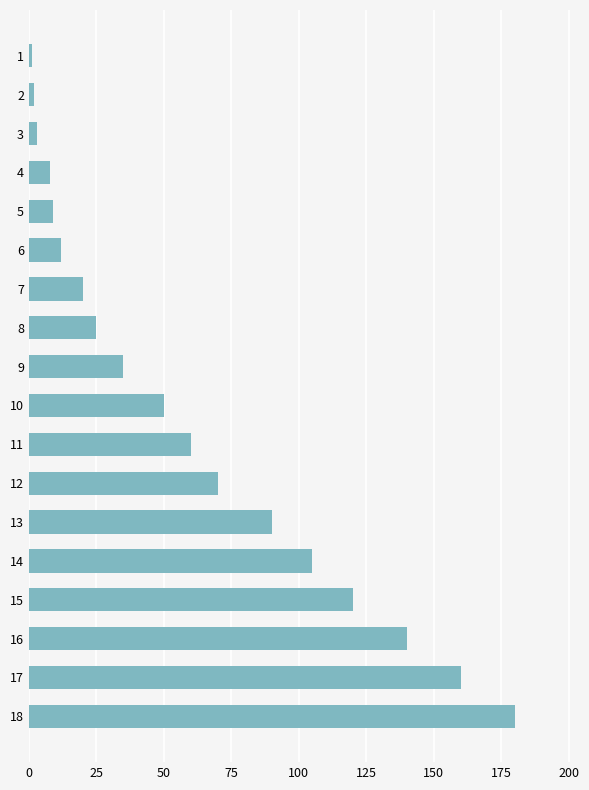

The chart shows a value of 180 at 18. True or false?

True